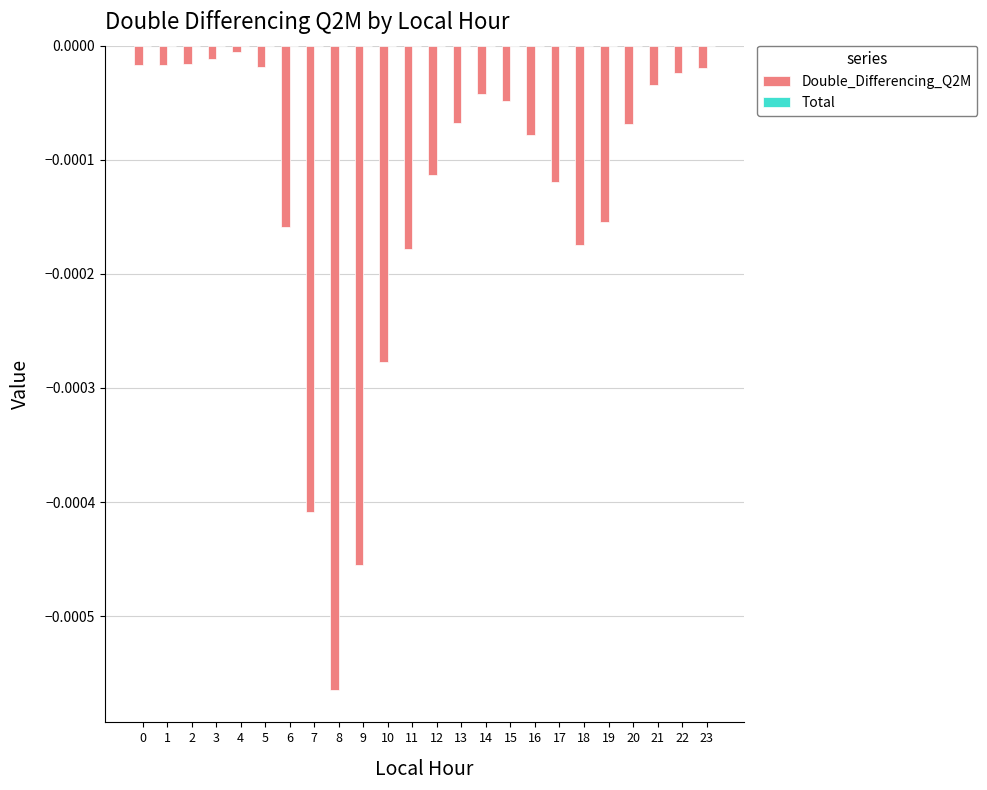

Between 18 and 15, which is larger?

15